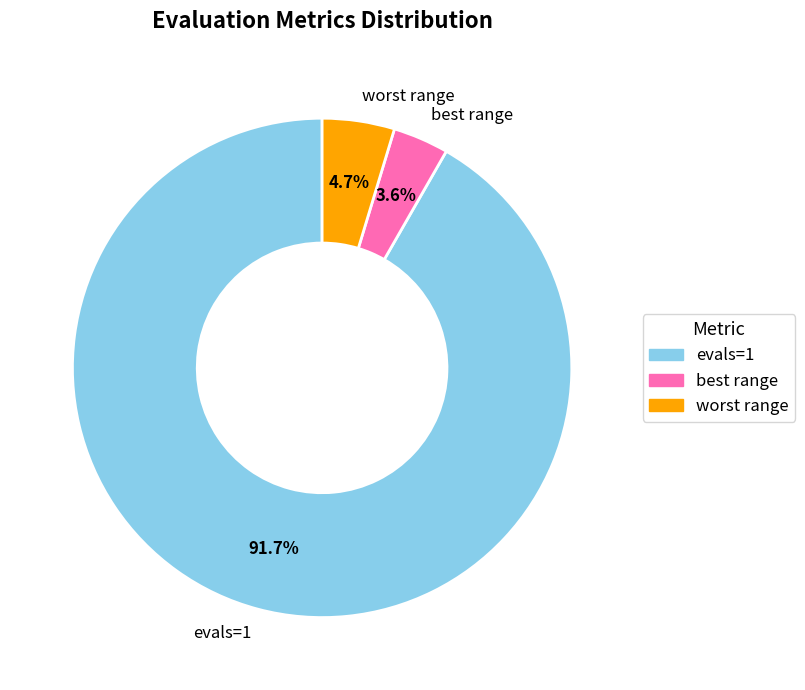

Between best range and evals=1, which is larger?

evals=1